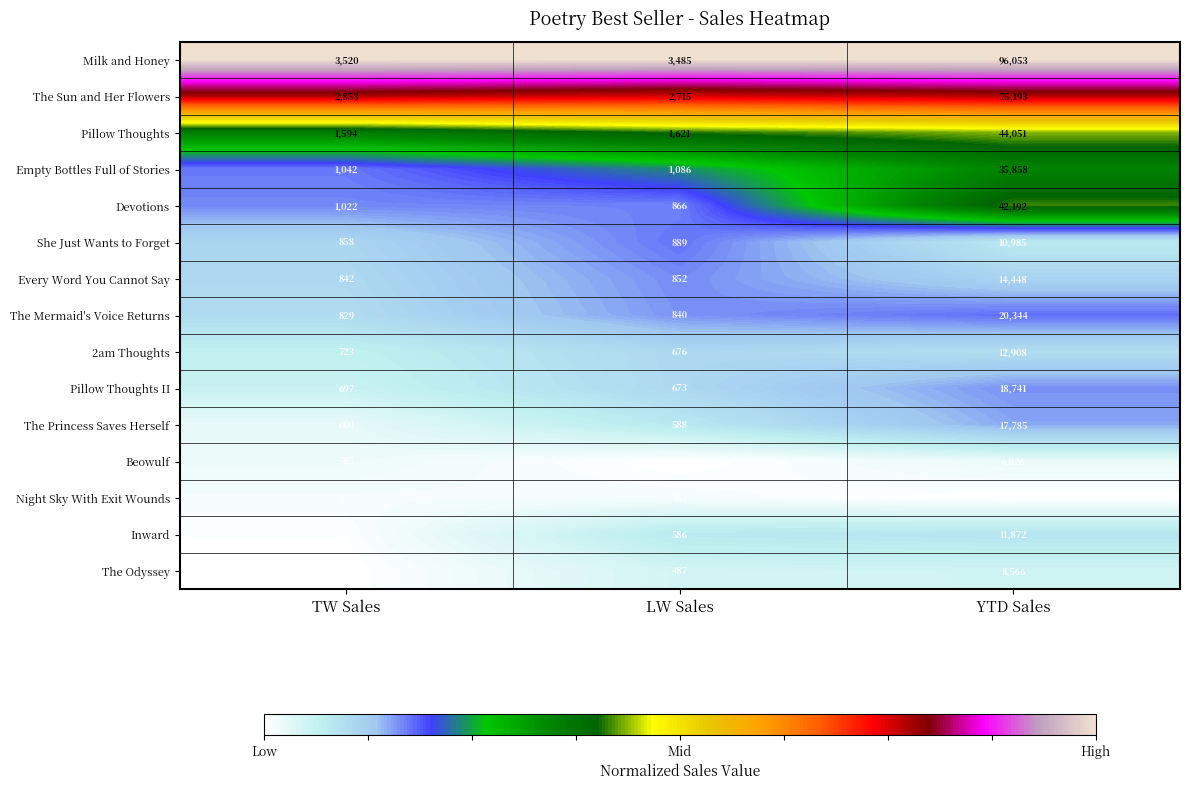

What is the lowest value of the The Princess Saves Herself series?

588